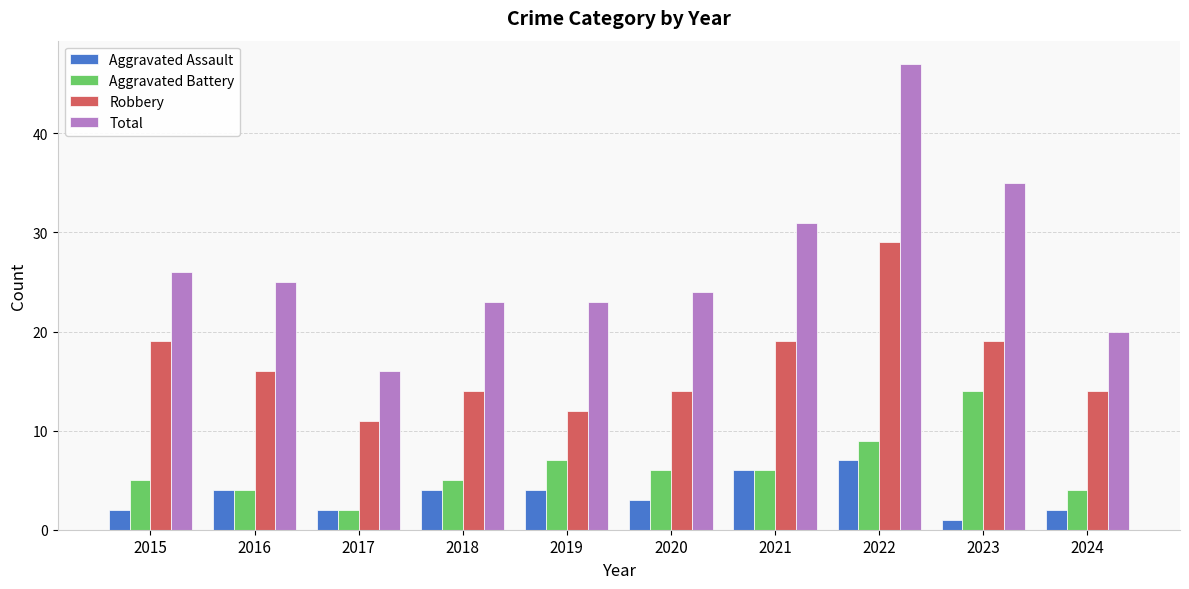

What is the value of the Total bar at the 7th from the left?

31